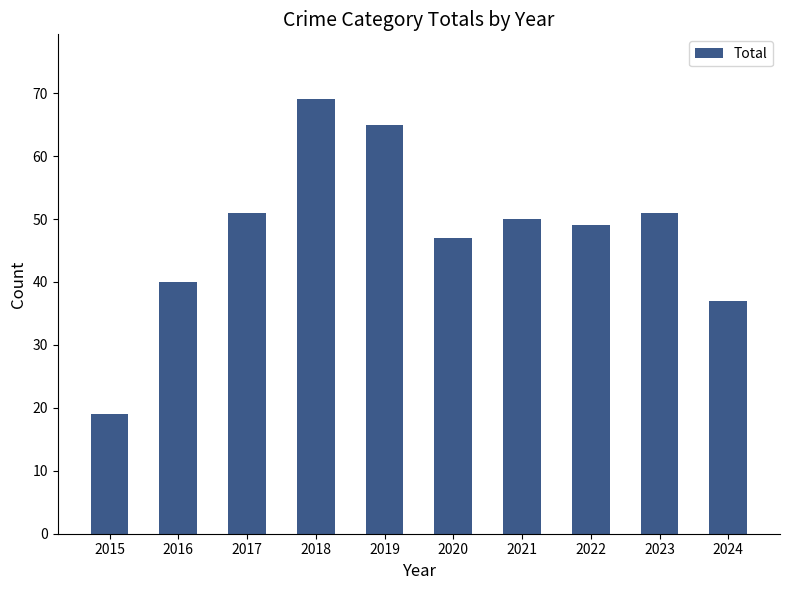

True or false: the data shows 51 at 2023.

True